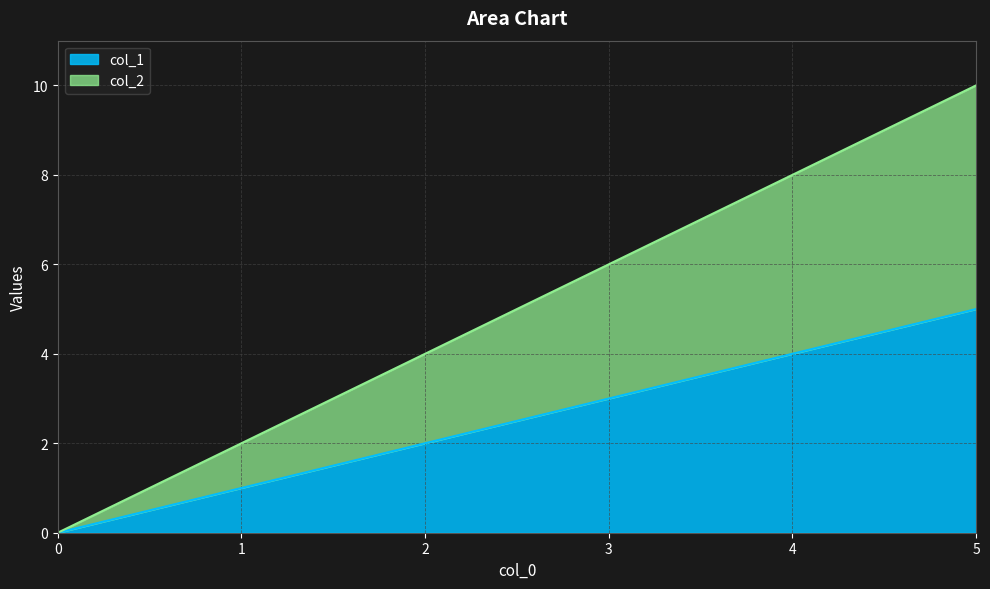

What is the label of the 1st point from the right?

5.0